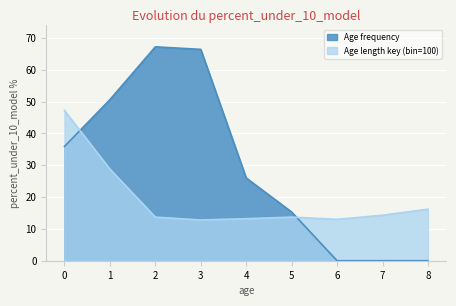

Where does the Age length key (bin=100) series first go above 13?

0